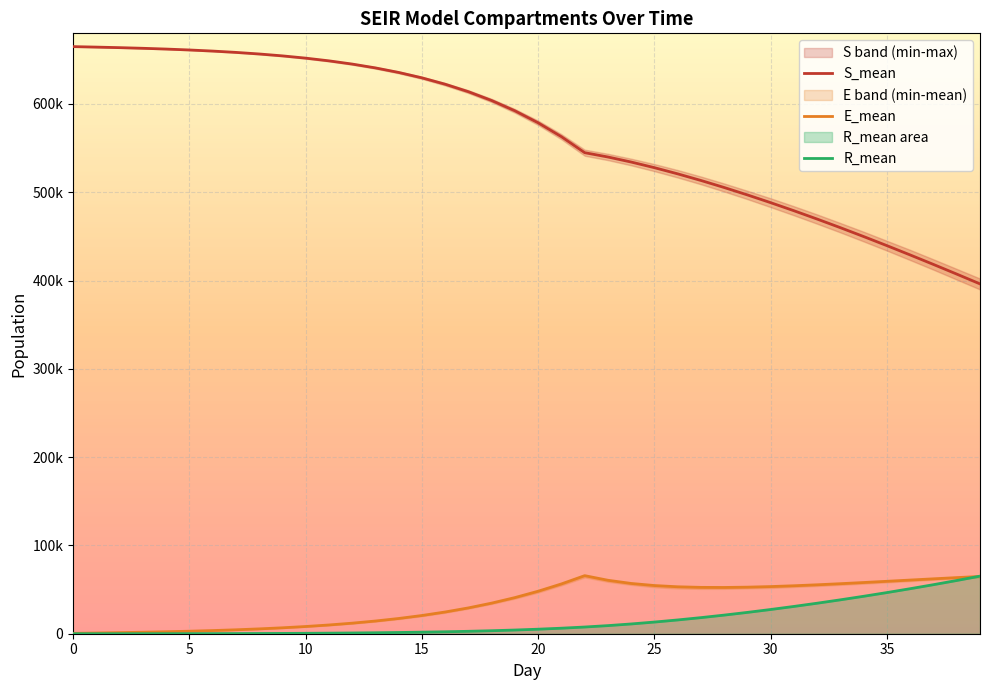

What is the approximate value of R_mean at 28?

21091.3